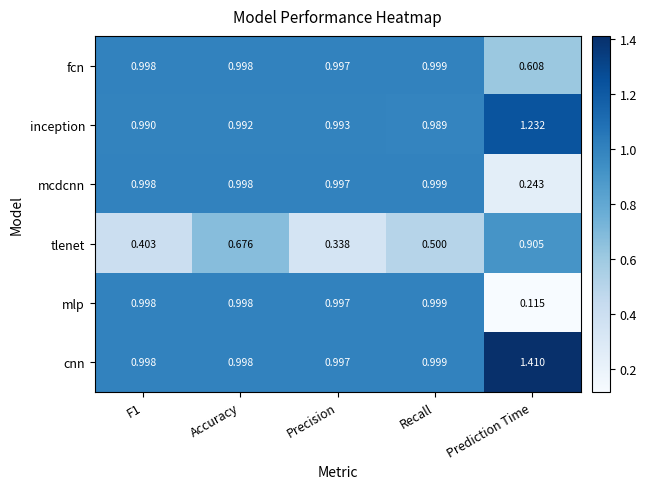

Which series has the largest total across all categories?

cnn